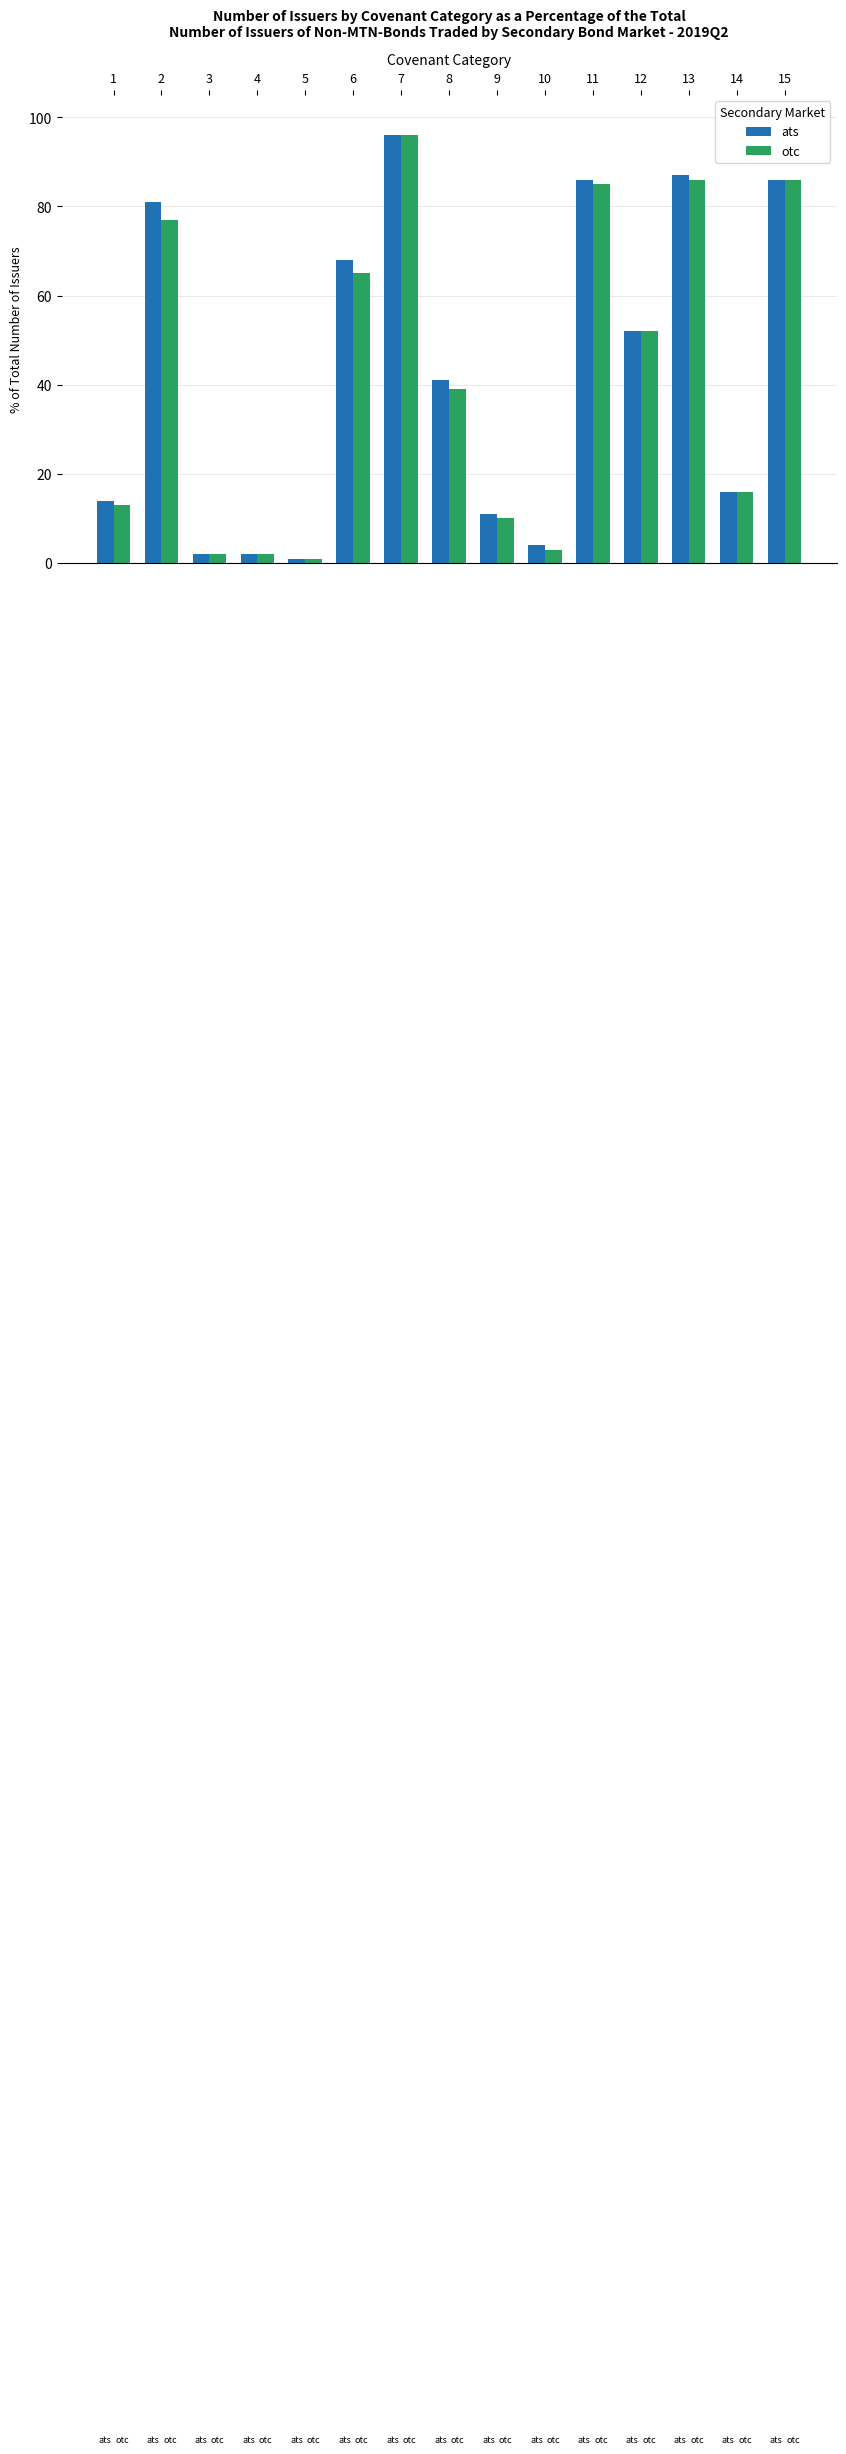

True or false: ats has a value of 86 at 15.

True